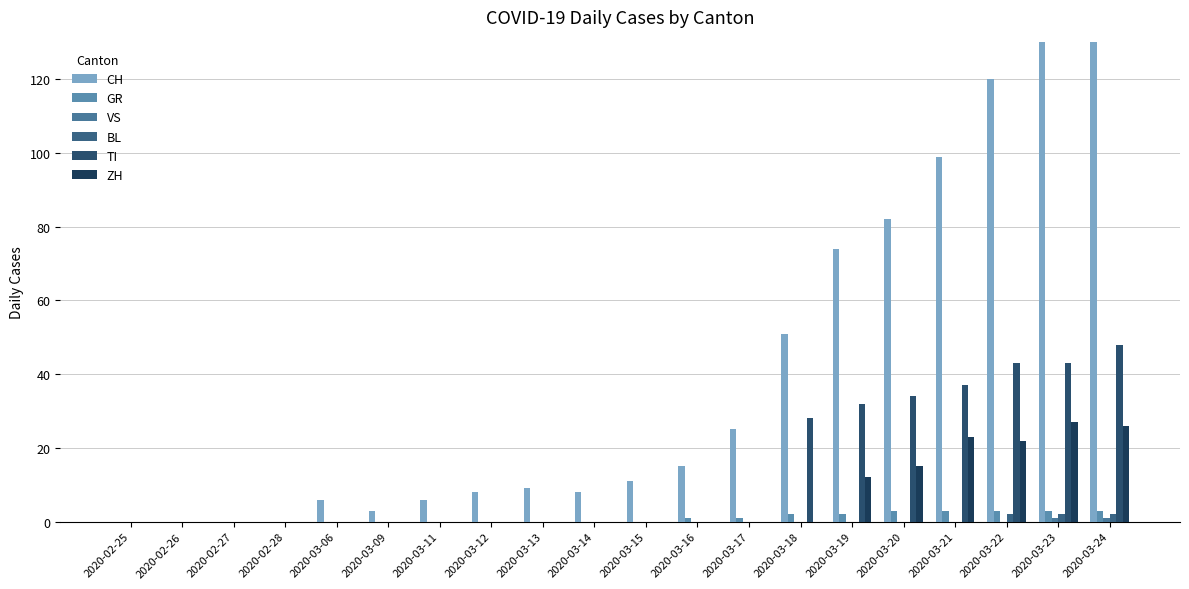

What is the maximum value shown in the chart?

149